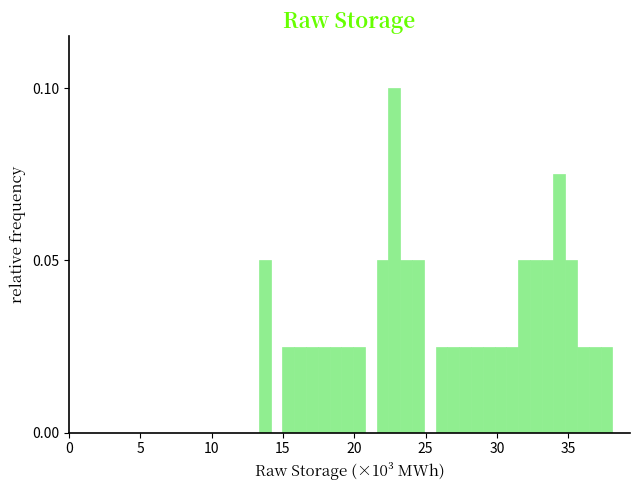

Around what value on the x-axis is the tallest bar? Give the approximate position of its centre, as read against the axis.

23.0